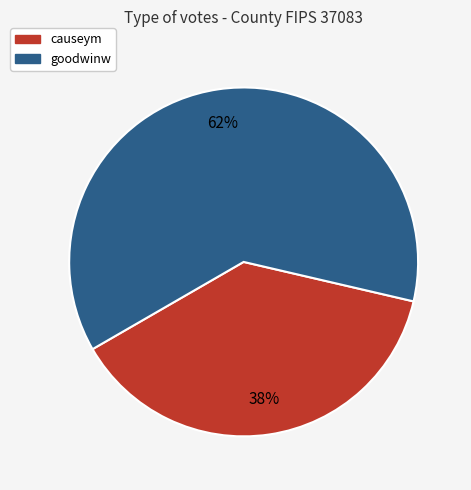

To the nearest percent, what is the combined percentage of causeym and goodwinw?

100%